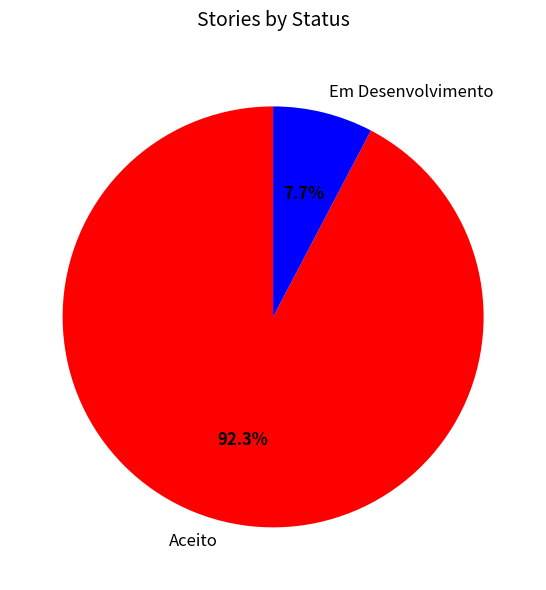

Rank the categories by value from lowest to highest.

Em Desenvolvimento, Aceito